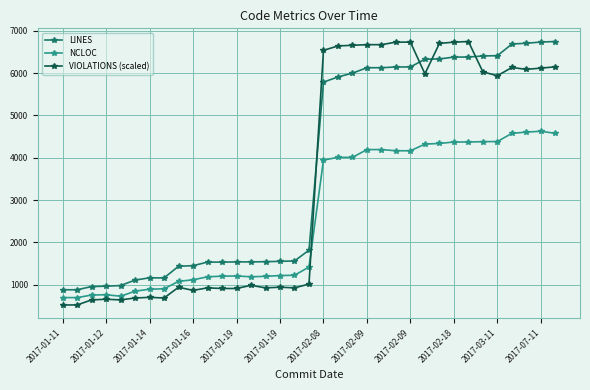

Which series has the widest spread of values?

VIOLATIONS (scaled)